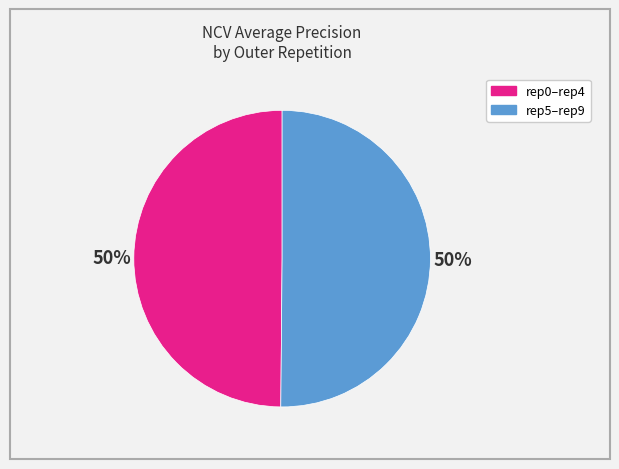

How many slices are in this pie chart?

2